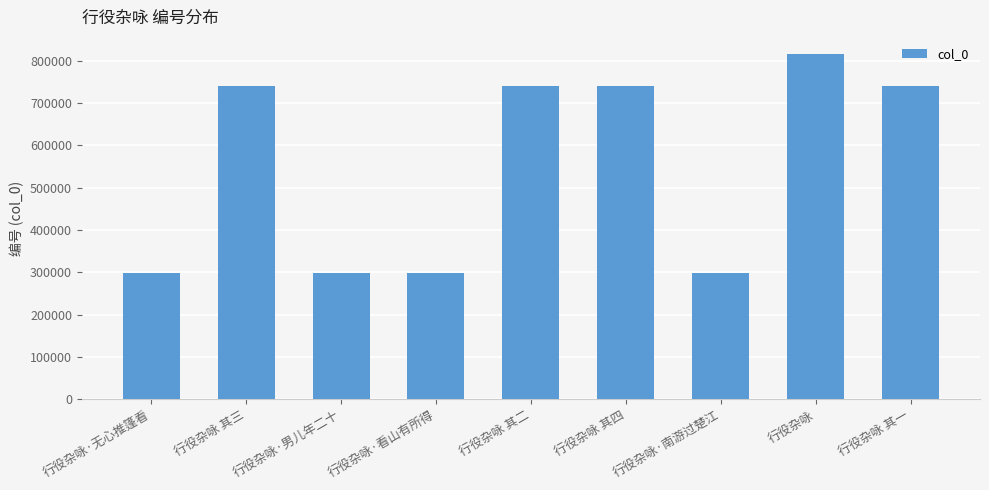

Which has a higher value, 行役杂咏 其一 or 行役杂咏·南游过楚江?

行役杂咏 其一